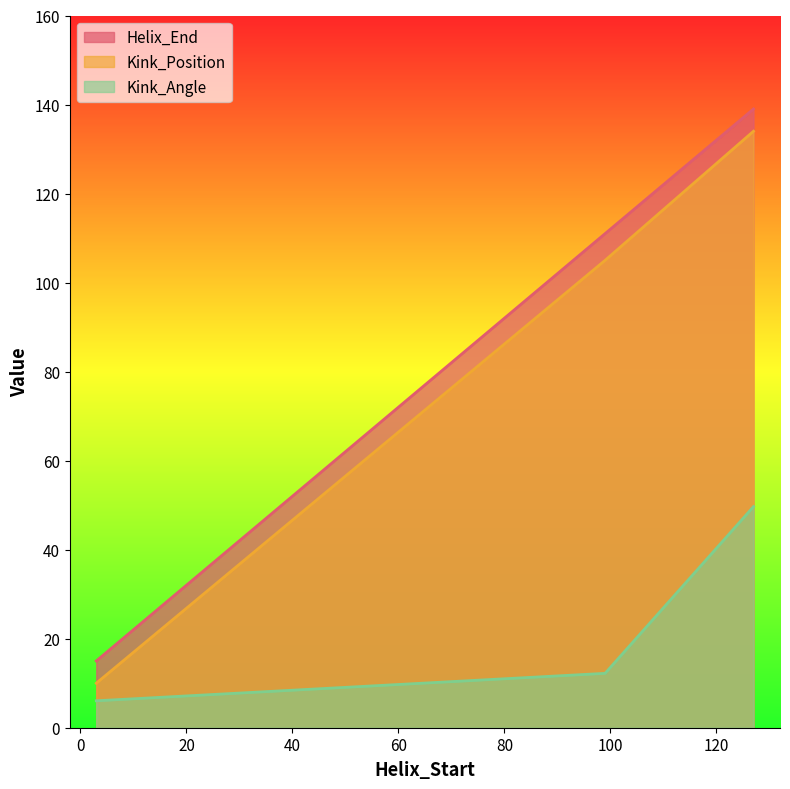

Where does the Kink_Position series first go above 105?

127